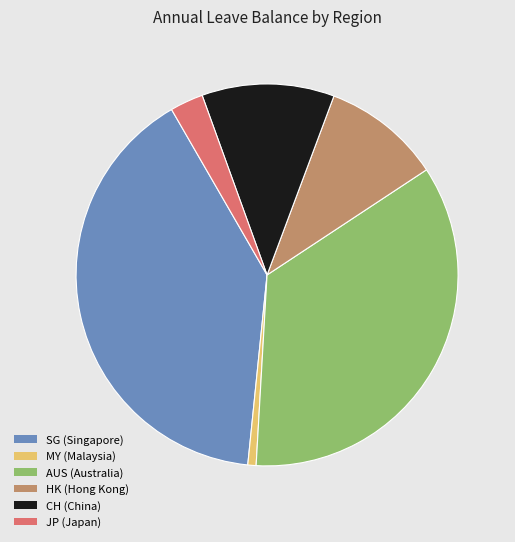

Count the number of slices in the pie.

6